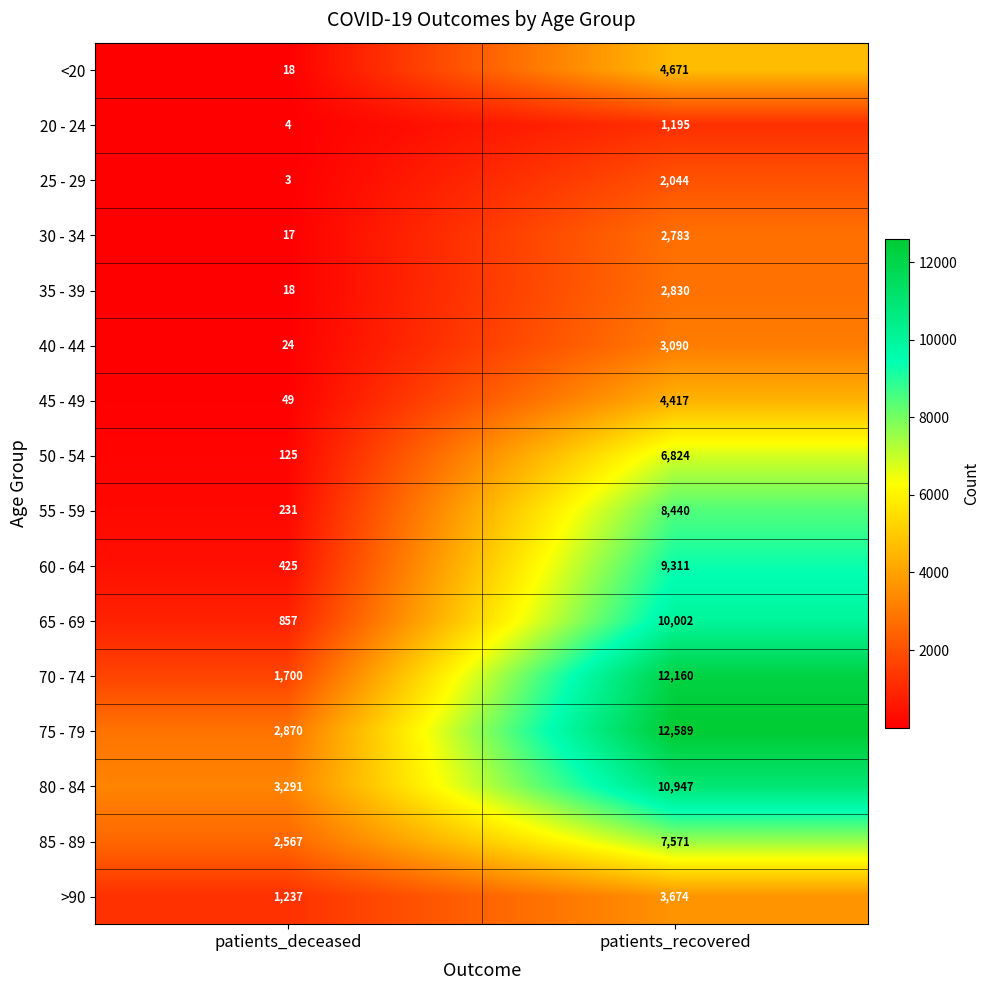

At which category does the chart reach its minimum across all series?

patients_deceased